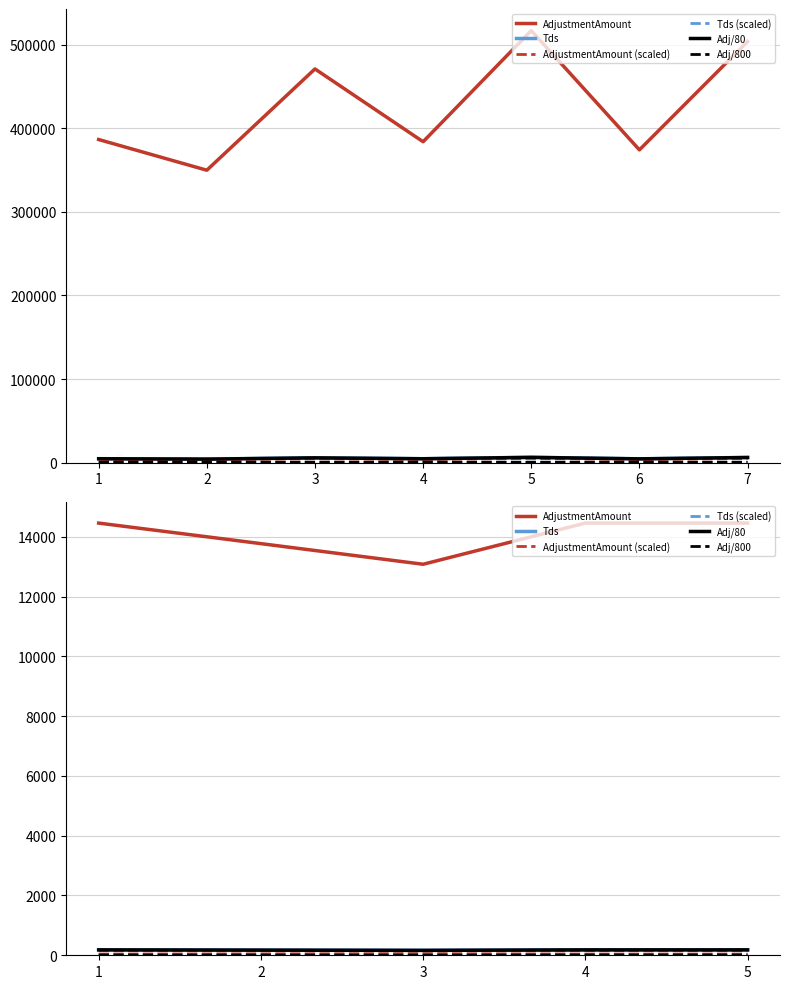

At which label is AdjustmentAmount (scaled) closest to 137?

2